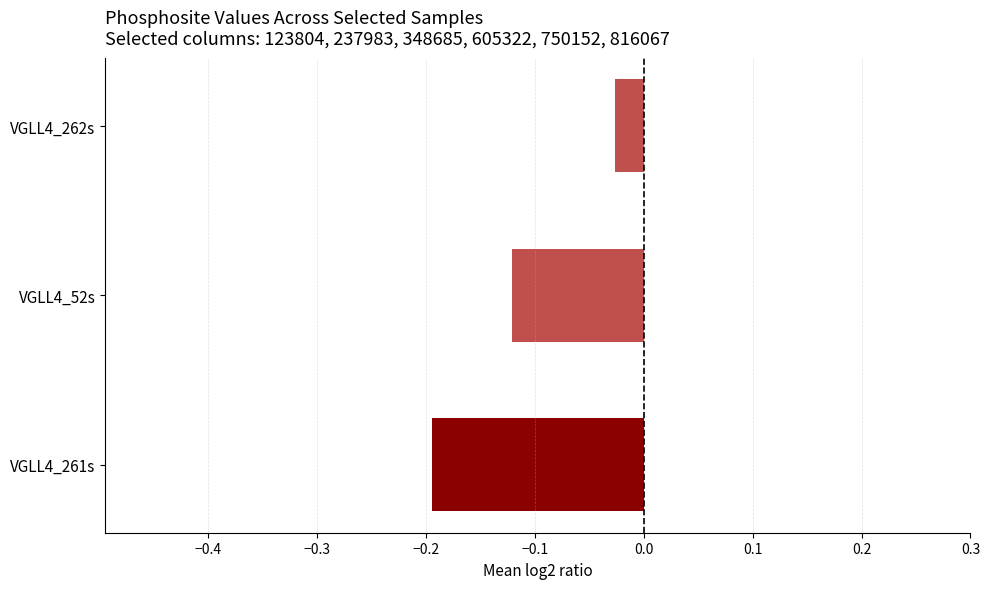

Are the bars horizontal?

Yes